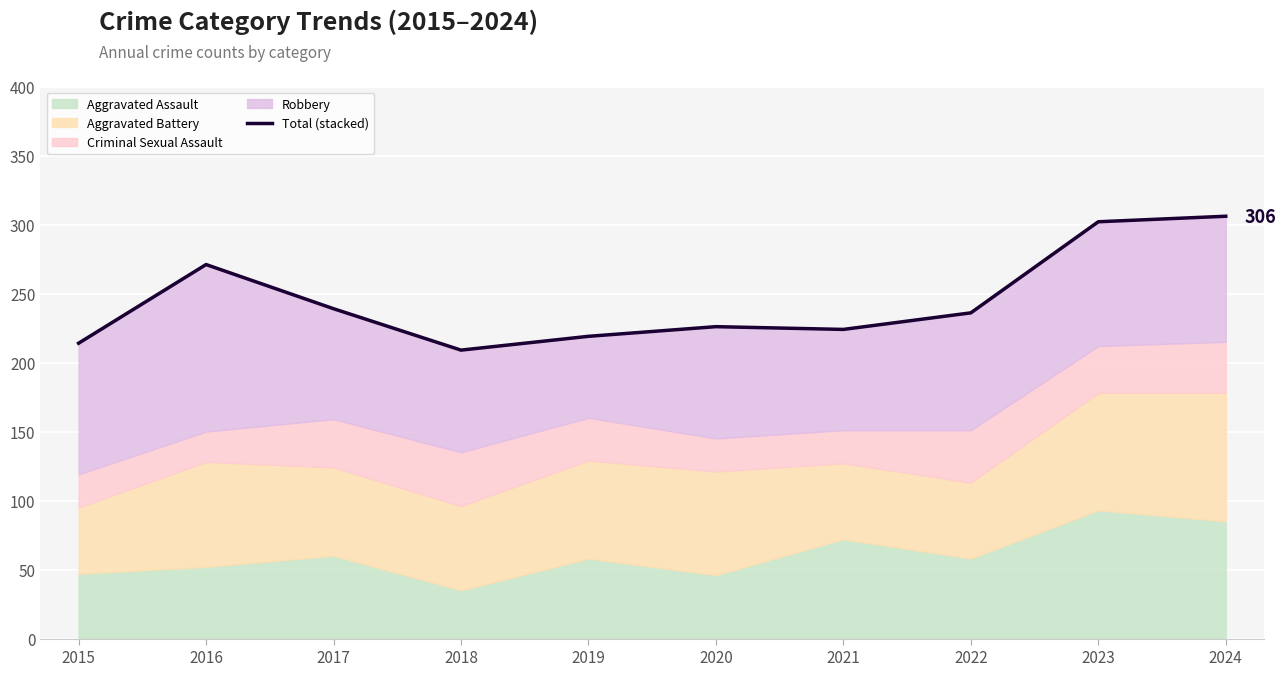

List the labels in order of value, smallest first.

2018, 2015, 2019, 2021, 2020, 2022, 2017, 2016, 2023, 2024